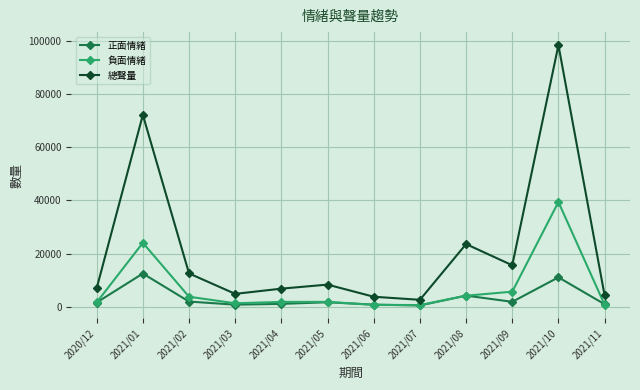

Is the value of 正面情緒 at 2021/01 greater than the value of 負面情緒 at 2021/07?

Yes